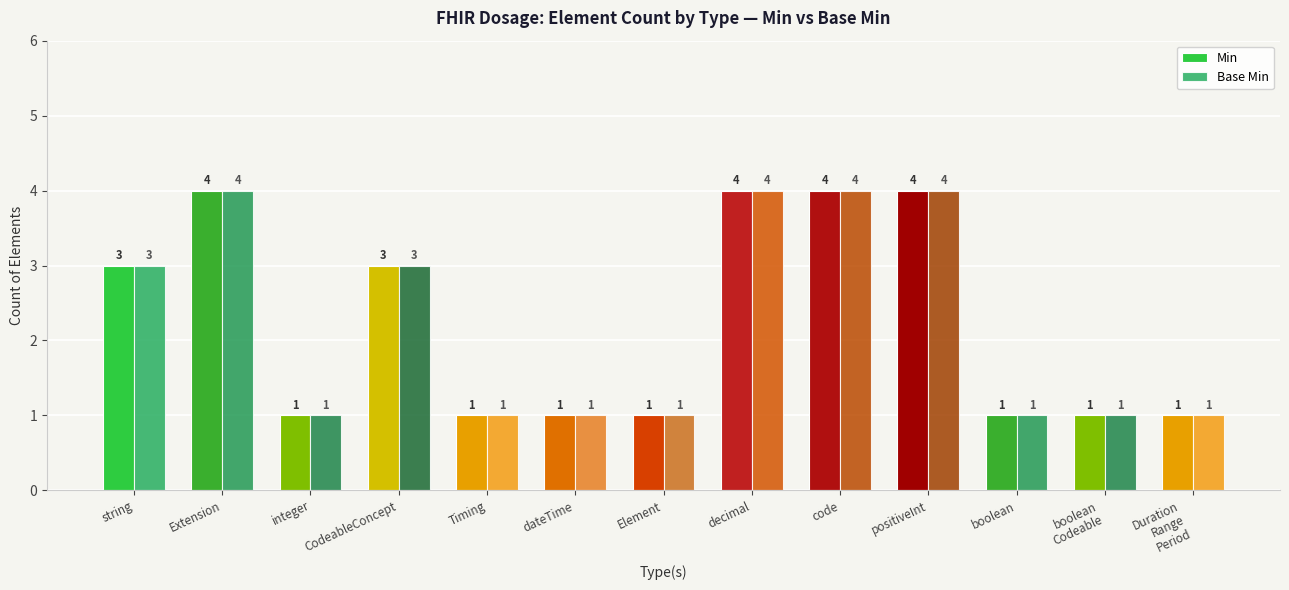

What is the difference between the Min values at Duration
Range
Period and CodeableConcept?

2